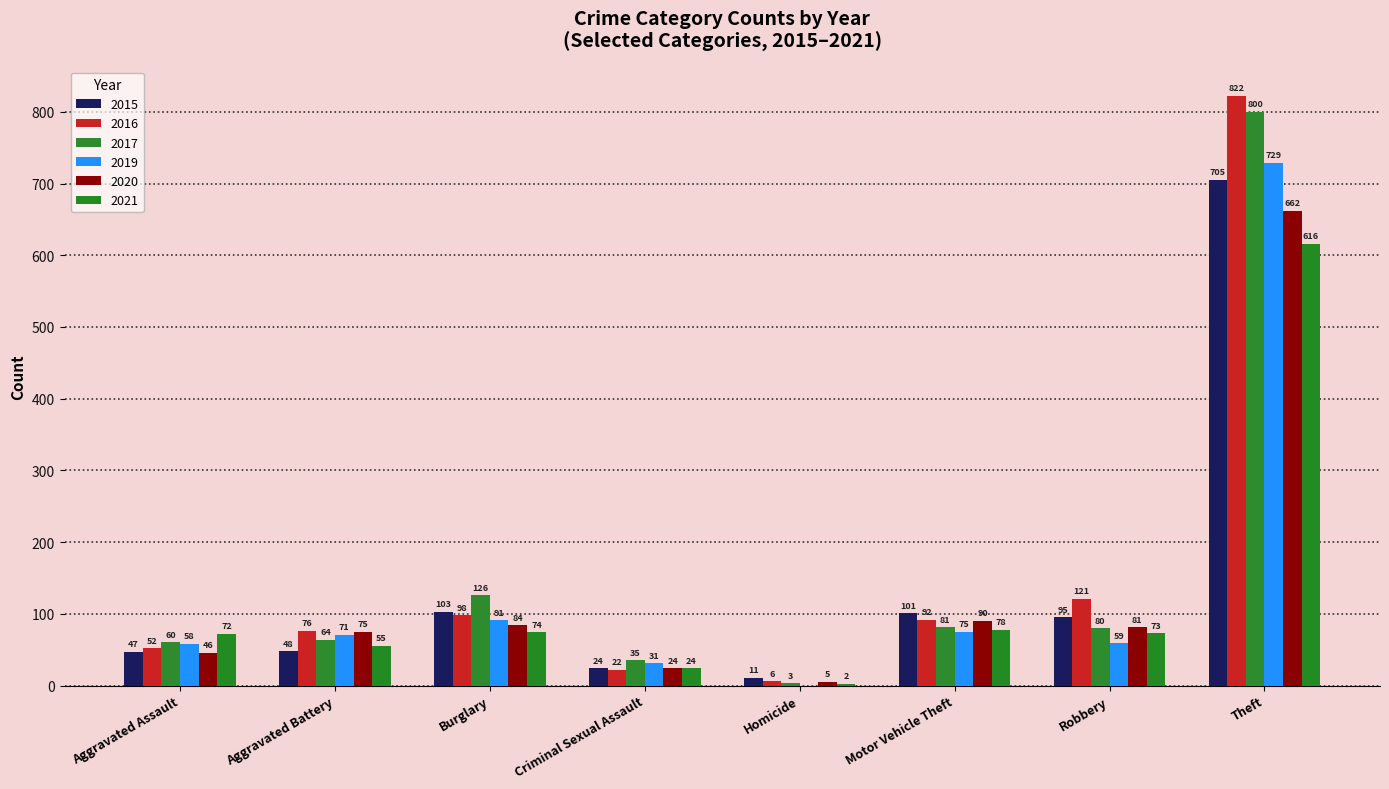

How many groups of bars are there?

8